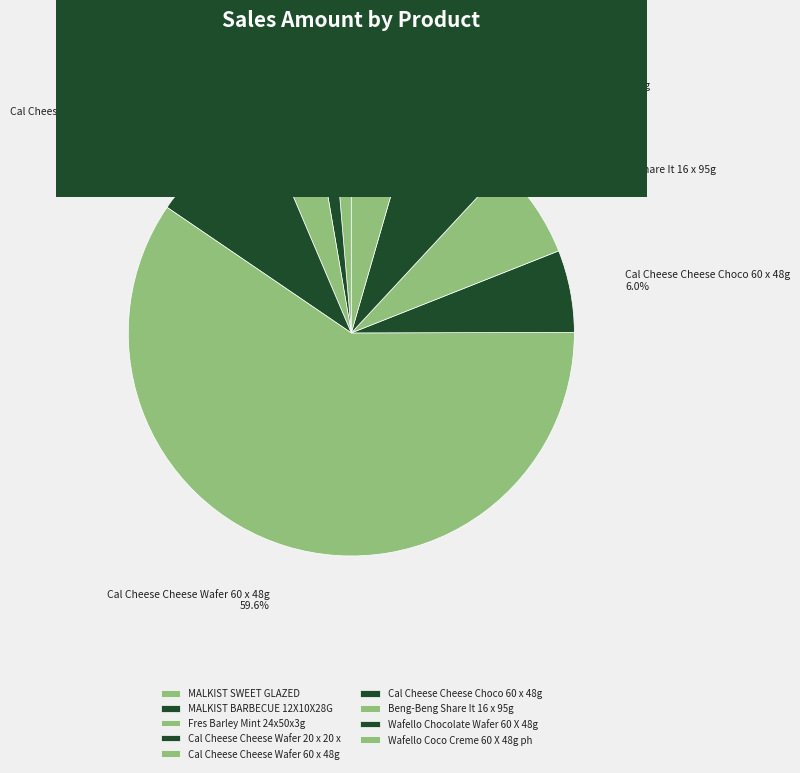

Count the number of slices in the pie.

9